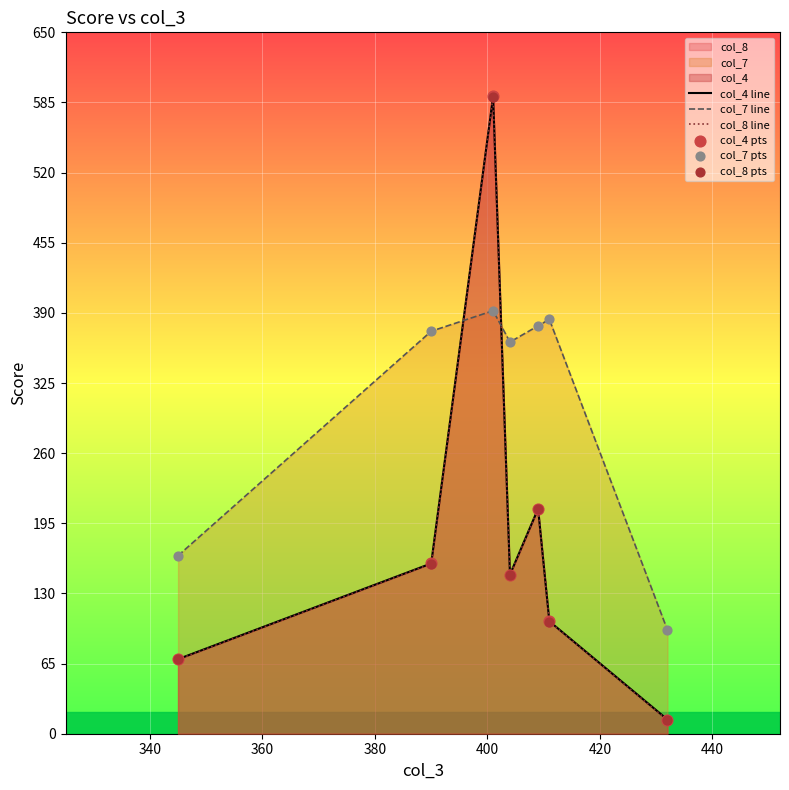

Which series has the largest total across all categories?

col_7 line